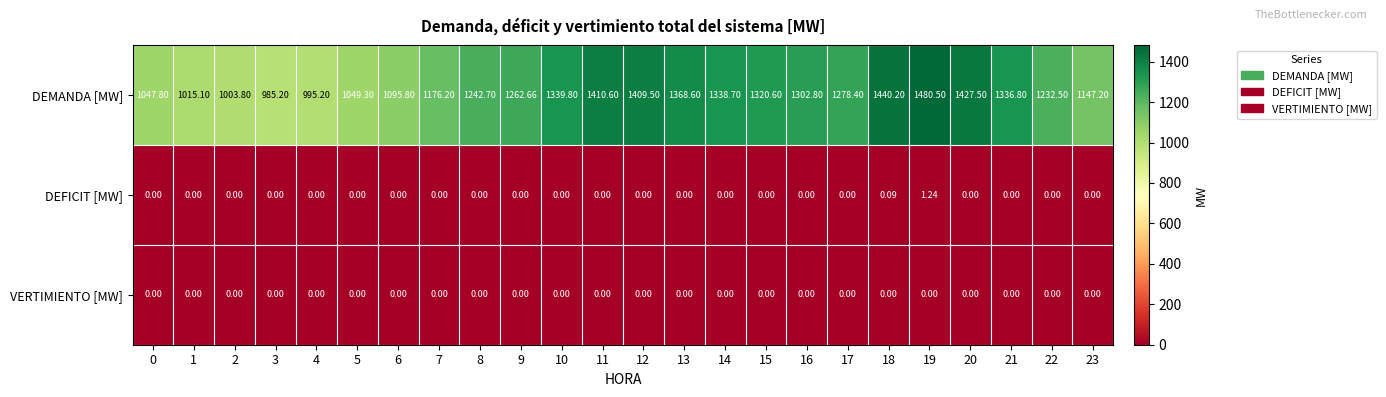

List the series in order of their peak value, highest first.

DEMANDA [MW], DEFICIT [MW], VERTIMIENTO [MW]